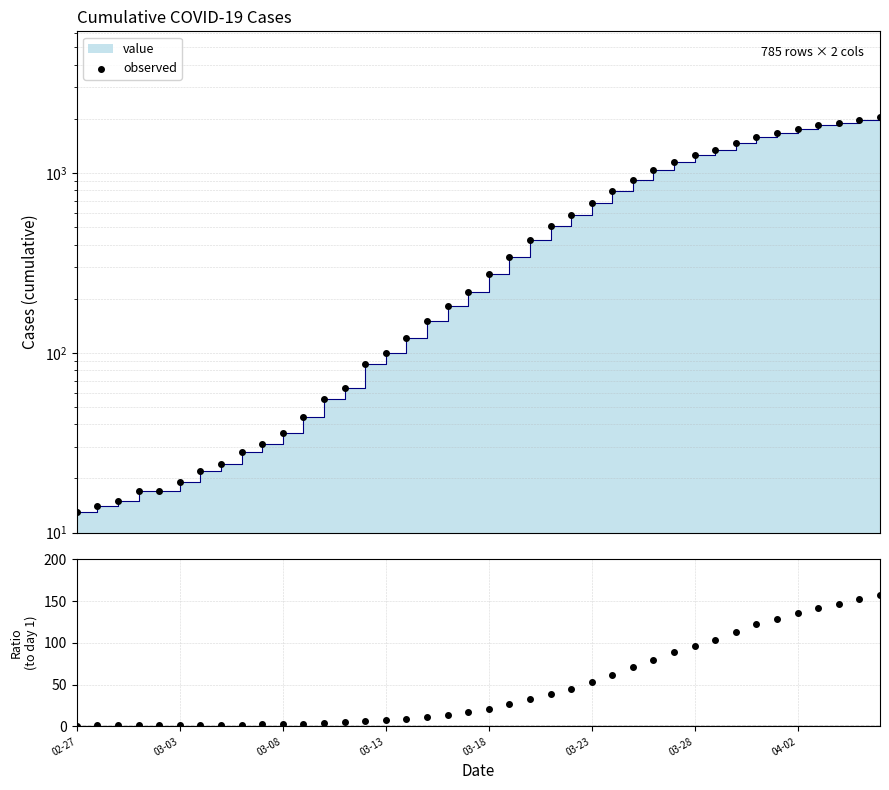

Which series reaches the minimum Y coordinate?

ratio